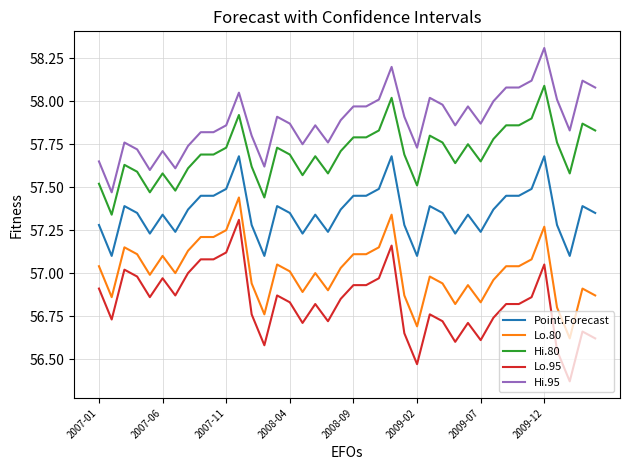

What is the greatest value displayed?

58.3